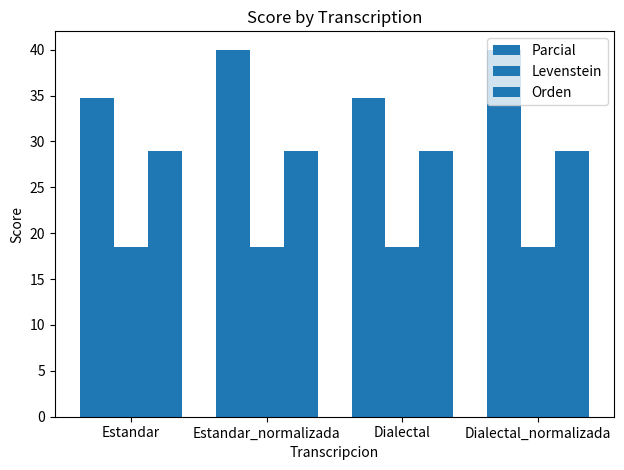

Is the value of Levenstein at Dialectal_normalizada greater than the value of Orden at Estandar_normalizada?

No